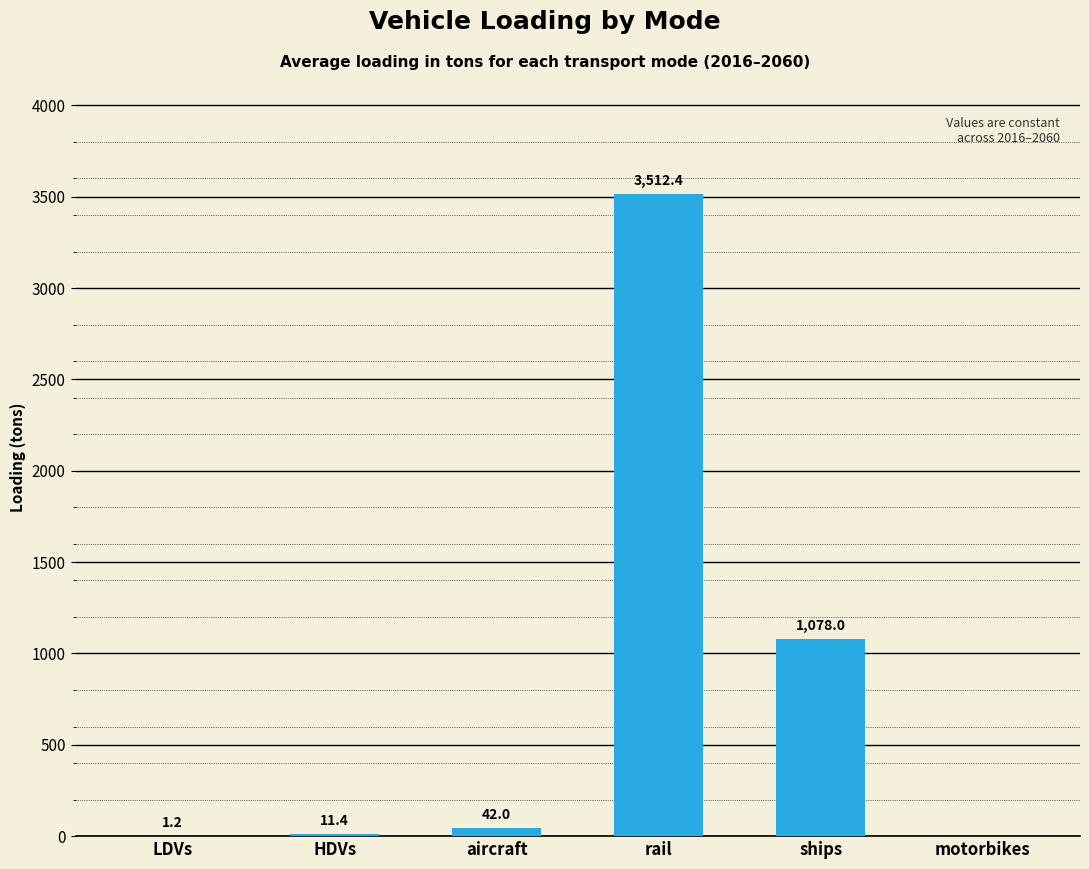

What is the maximum value shown in the chart?

3512.4